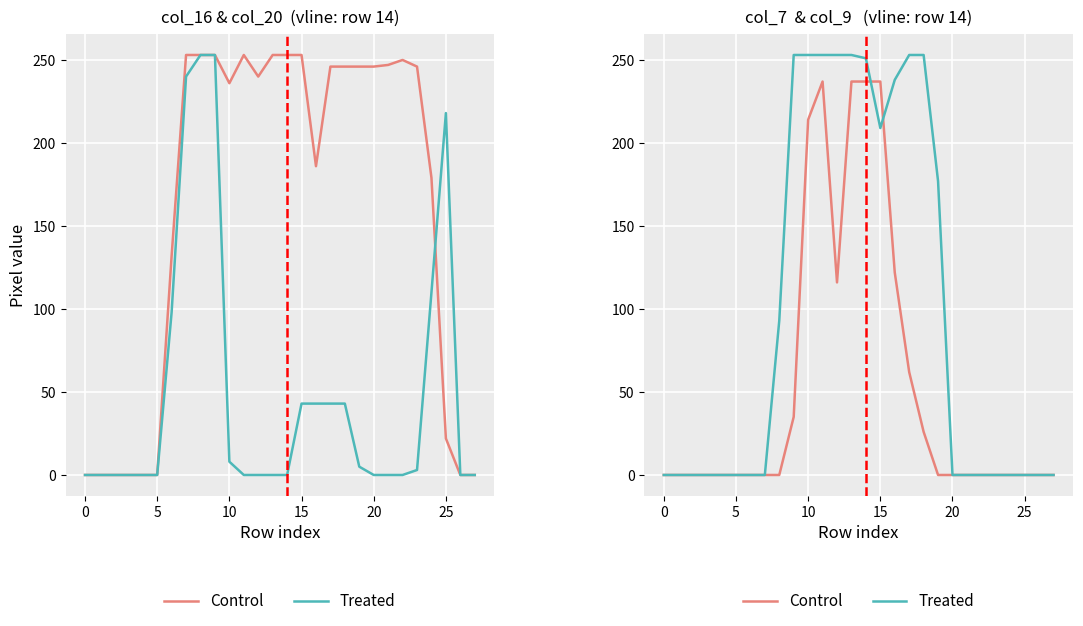

Rank the series at 0 from lowest to highest value.

Control, Treated